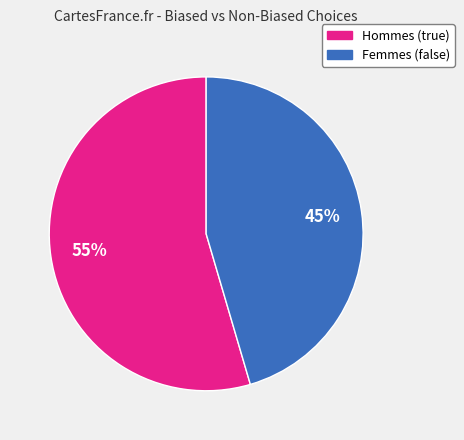

What is the majority slice?

Hommes (true)